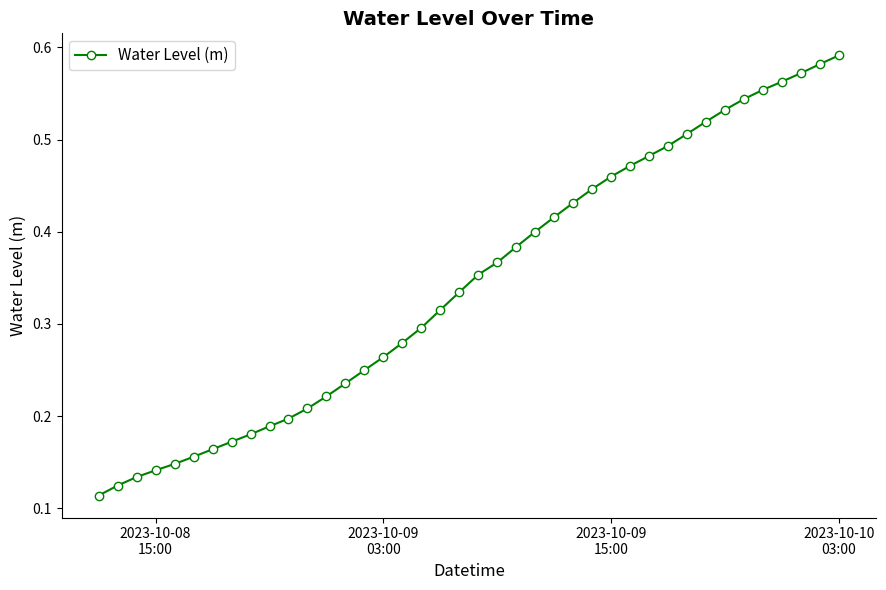

How many values are between 0 and 1?

40